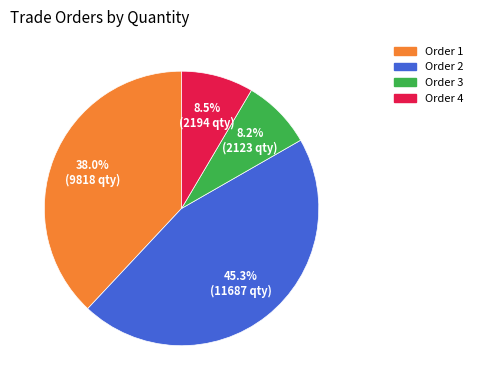

Is there any slice that represents more than half of the pie?

No